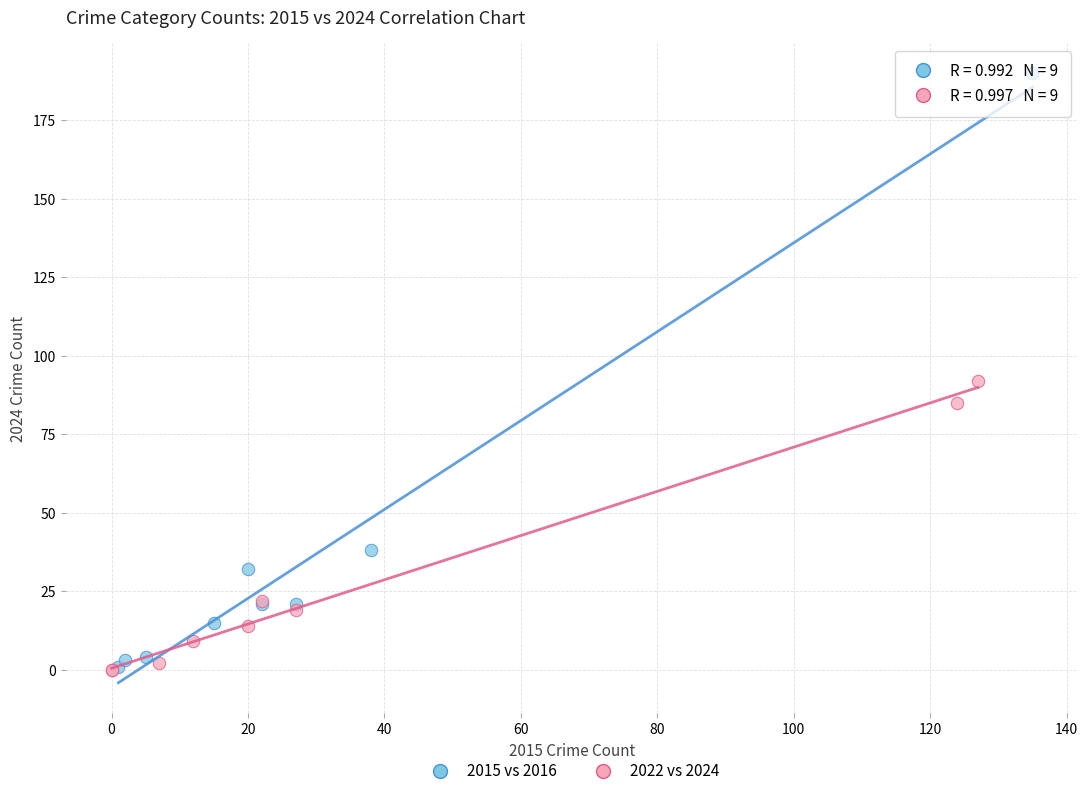

Which series contains the highest Y value?

2015 vs 2016